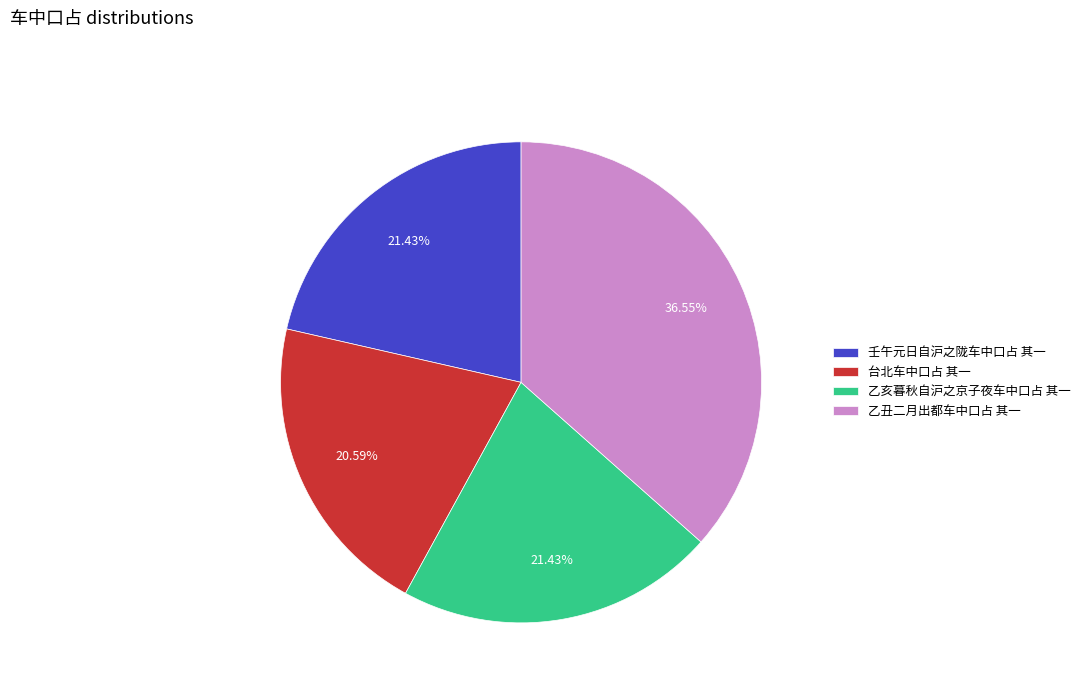

The 壬午元日自沪之陇车中口占 其一 slice represents 28% of the pie. True or false?

False